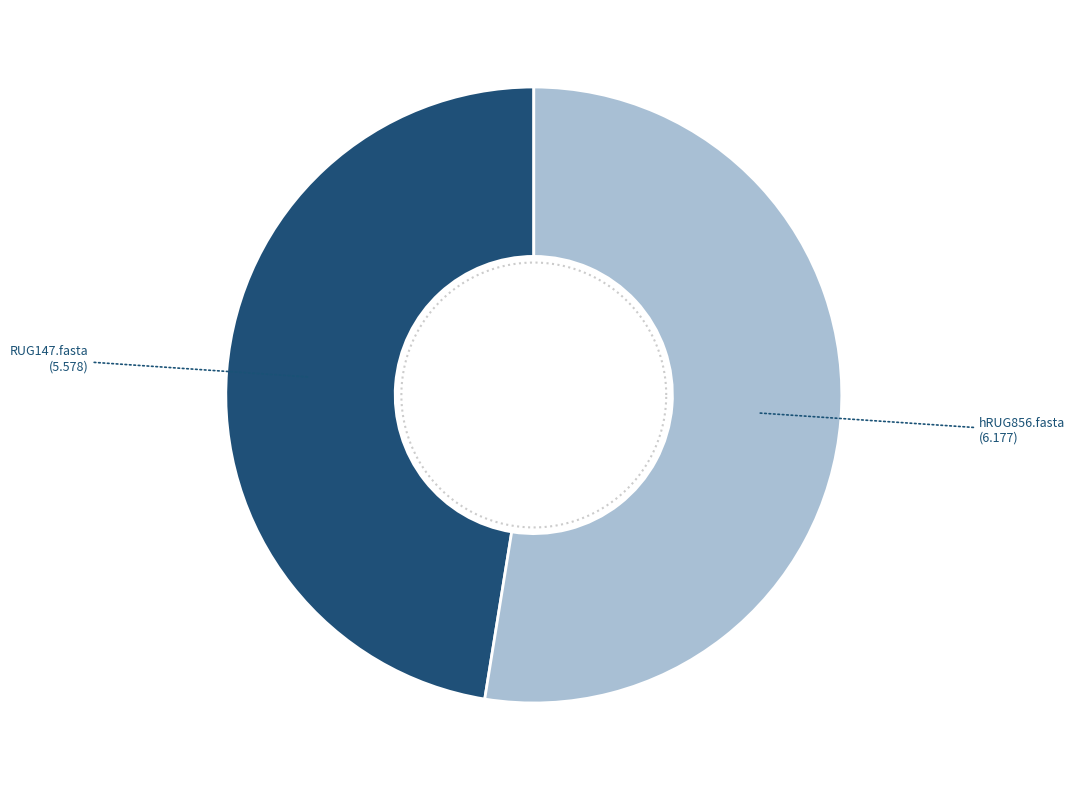

To the nearest percent, what portion does RUG147.fasta represent?

47%